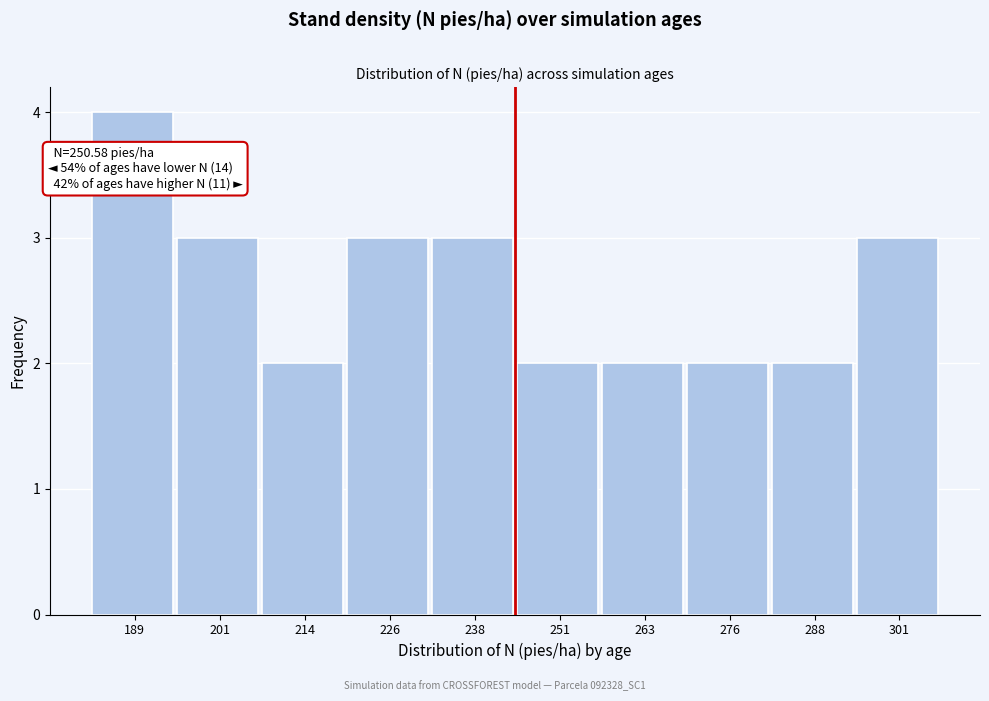

Reading left to right, list all the values displayed in this chart.

189=4	201=3	214=2	226=3	238=3	251=2	263=2	276=2	288=2	301=3